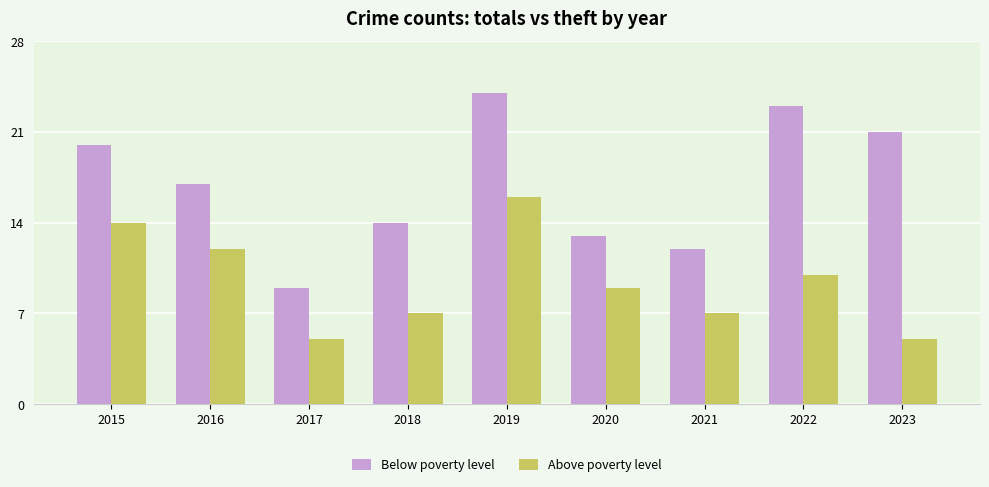

True or false: Above poverty level has a value of 2 at 2023.

False